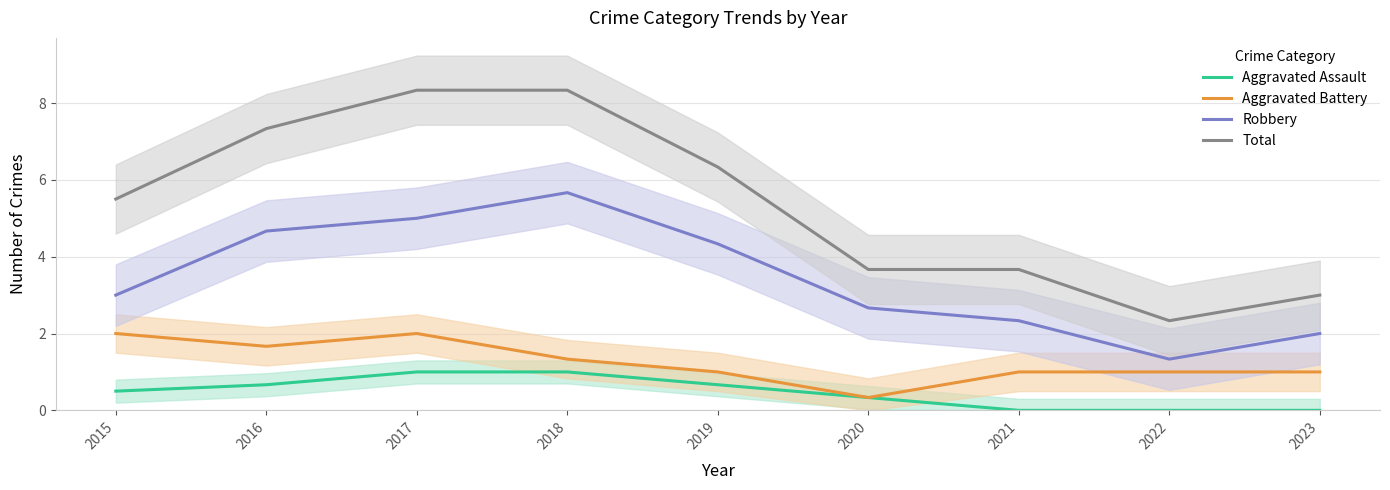

What is the value of the Total point at the 9th from the left?

3.0